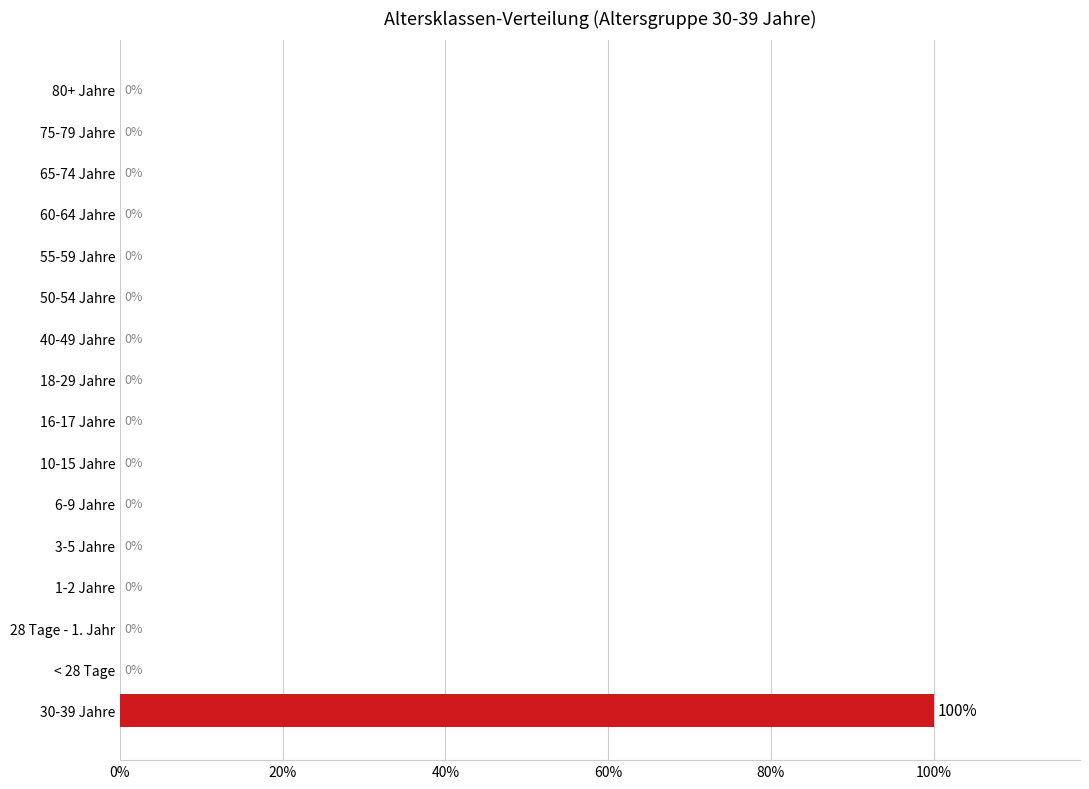

What is the difference between the maximum and second lowest values?

1